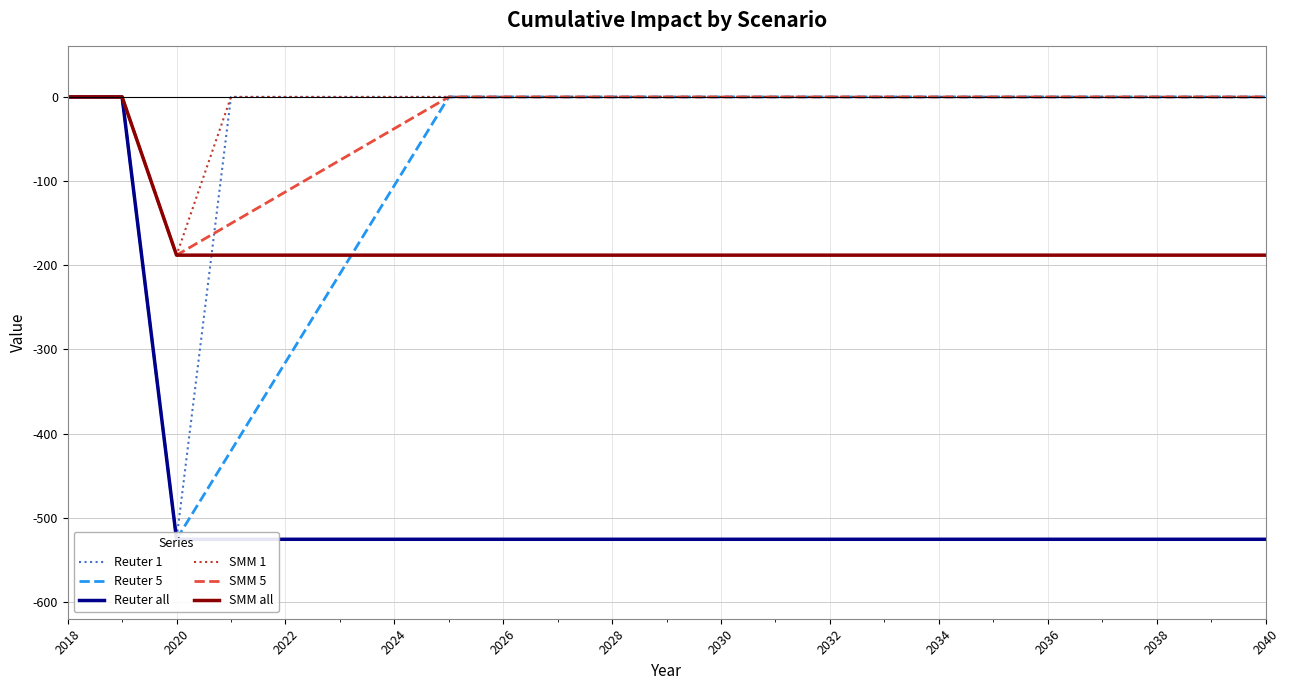

True or false: Reuter 5 and Reuter 1 intersect in this chart.

False